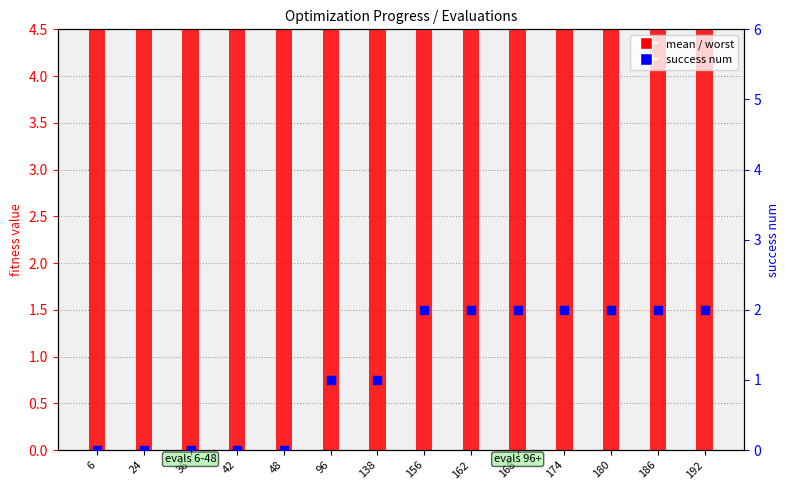

Between 162 and 48, which is larger?

162